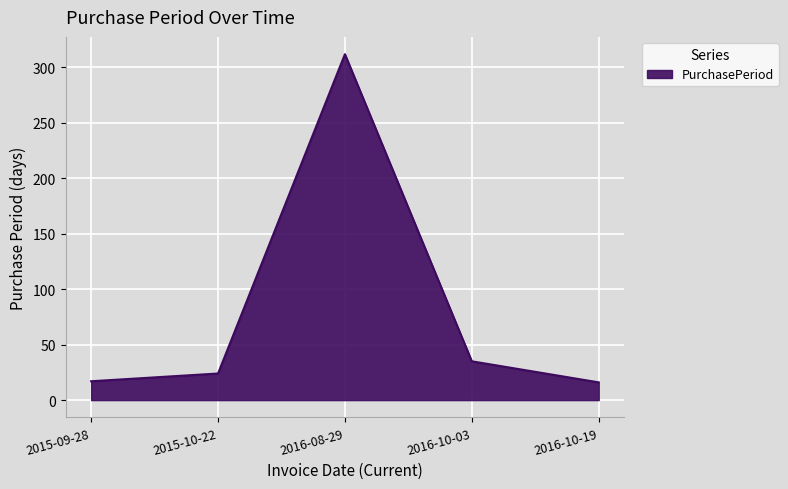

Does the chart have visible grid lines?

Yes